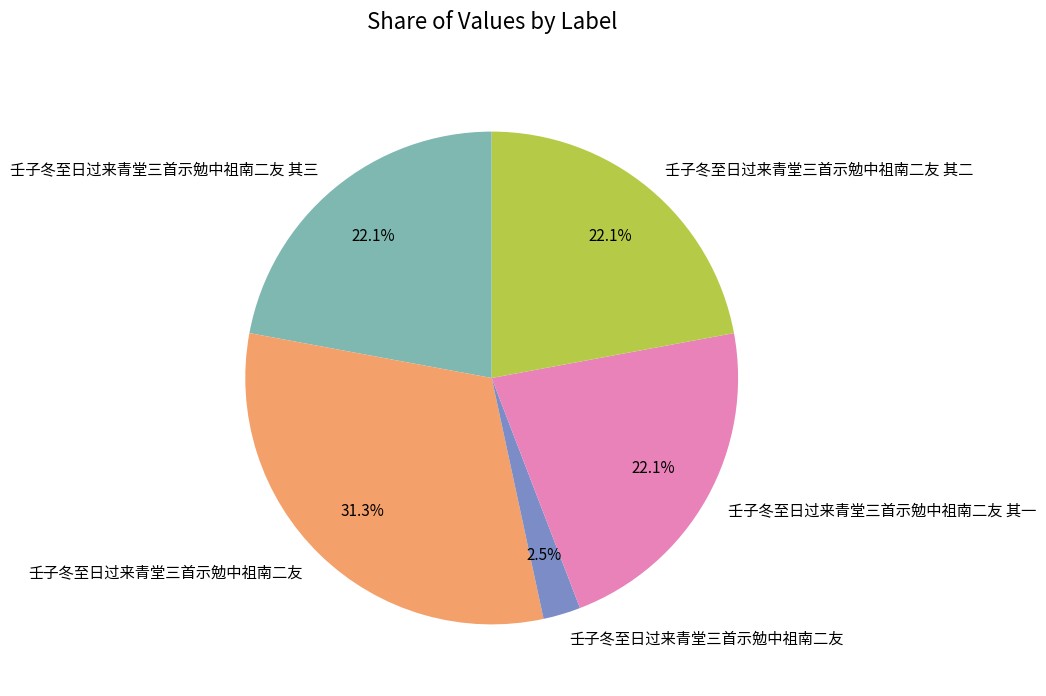

How many segments does this pie chart have?

5